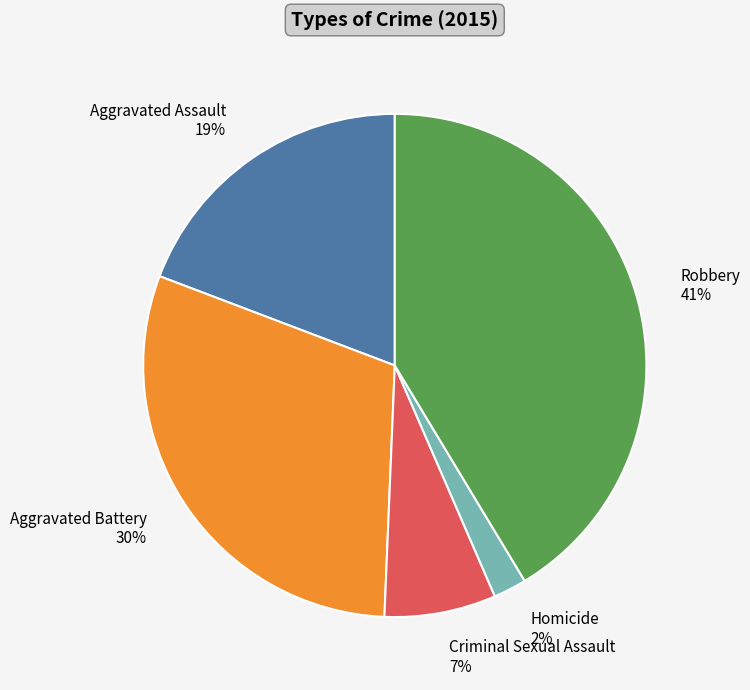

Between Aggravated Battery and Criminal Sexual Assault, which is larger?

Aggravated Battery